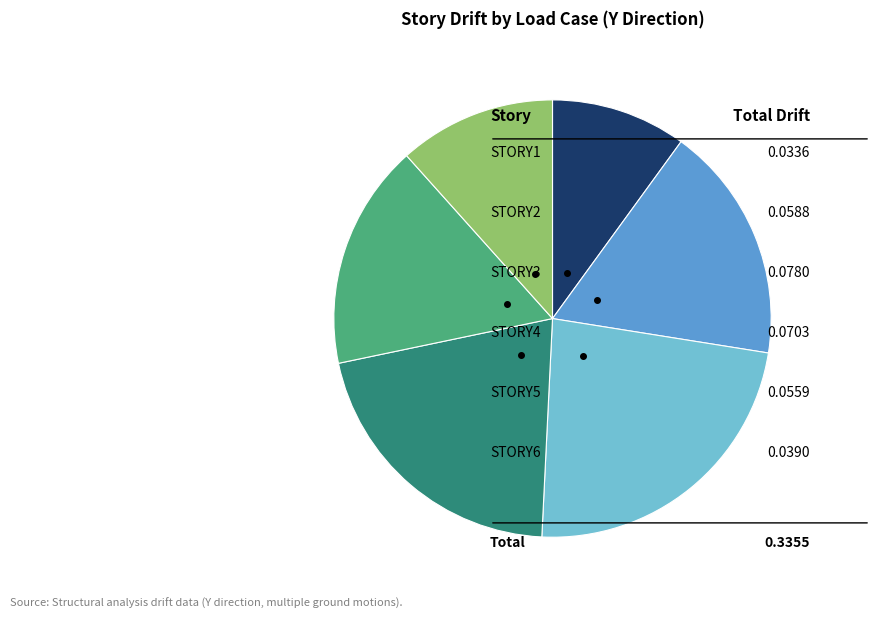

Is there a majority slice in this chart?

No